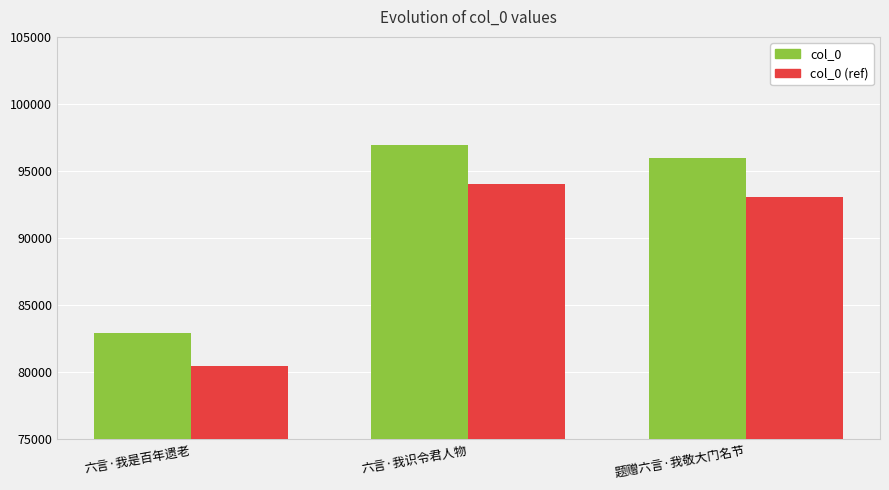

Between 六言·我是百年遗老 and 六言·我识令君人物, which series saw the biggest shift?

col_0